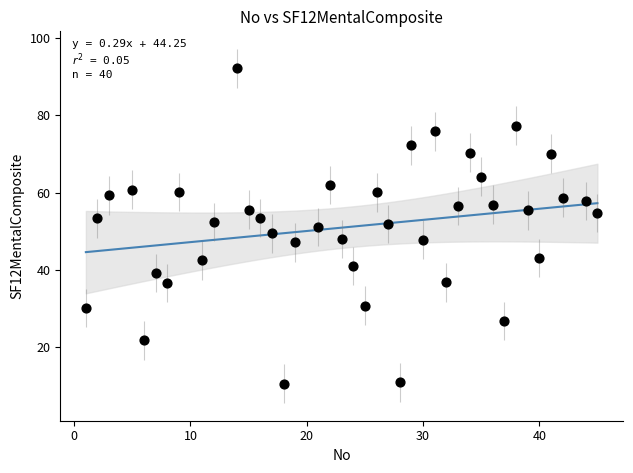

What is the range of X values (max minus min)?

44.0